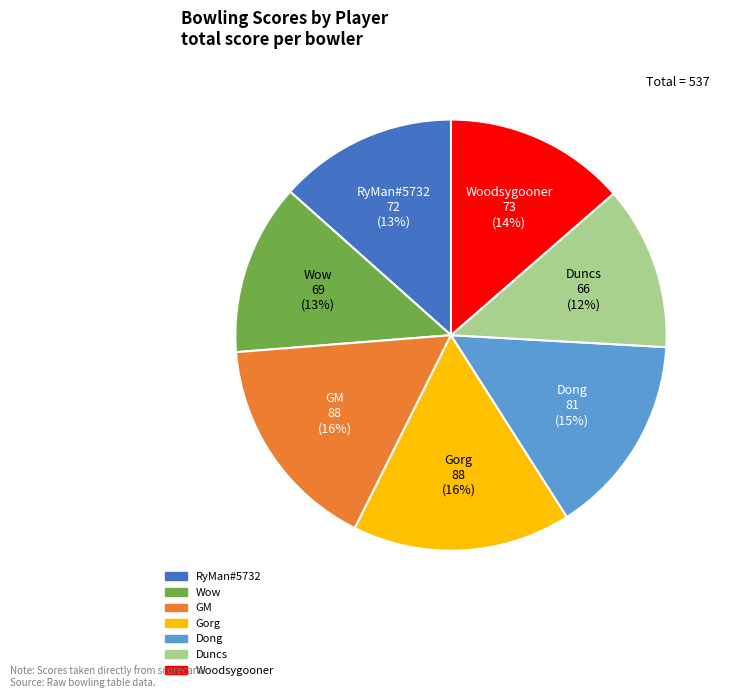

To the nearest percent, what is the difference between the Dong and GM slice percentages?

1%